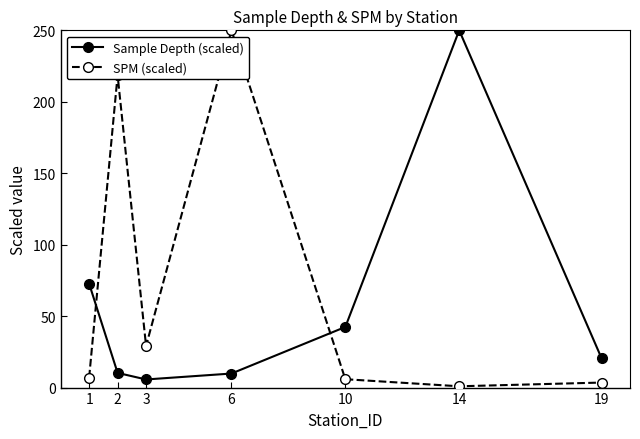

In SPM (scaled), how many points are higher than both neighbors (excluding endpoints)?

2